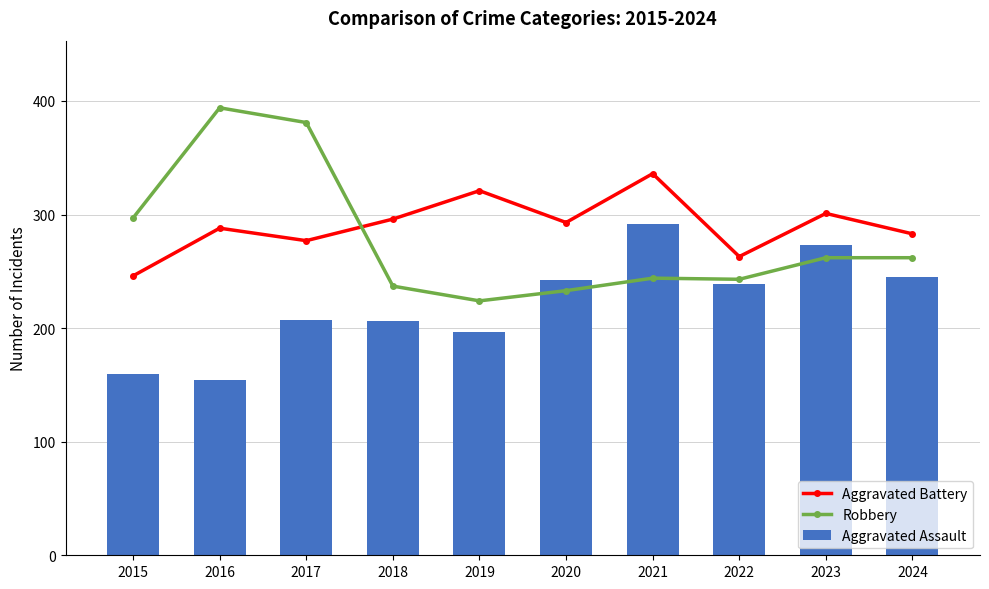

Which series has the largest total across all categories?

Aggravated Battery